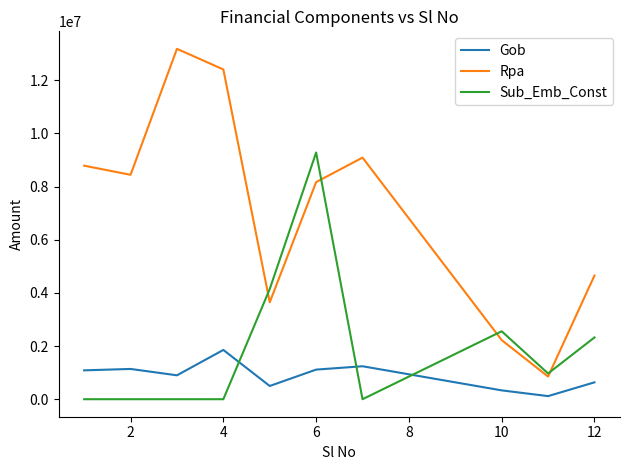

How many lines are shown in the chart?

3